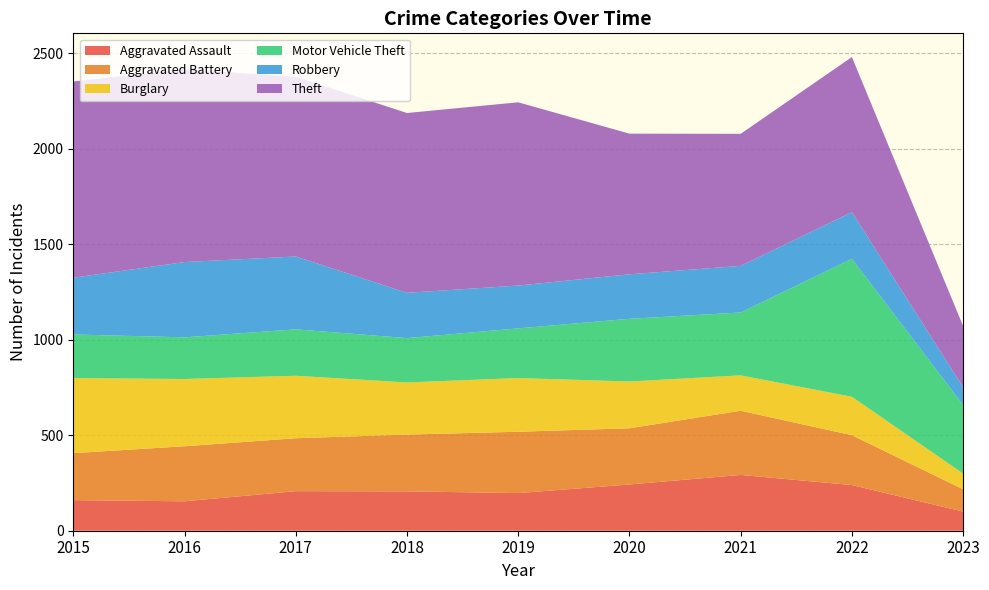

Reading left to right, list all the values displayed in this chart.

Aggravated Assault: 160	154	207	206	197	242	292	239	100
Aggravated Battery: 246	288	277	297	321	294	336	261	117
Burglary: 393	352	327	273	281	245	185	201	82
Motor Vehicle Theft: 228	218	243	232	260	328	329	722	359
Robbery: 297	394	381	237	224	233	244	244	93
Theft: 1027	1009	941	941	959	736	691	812	320